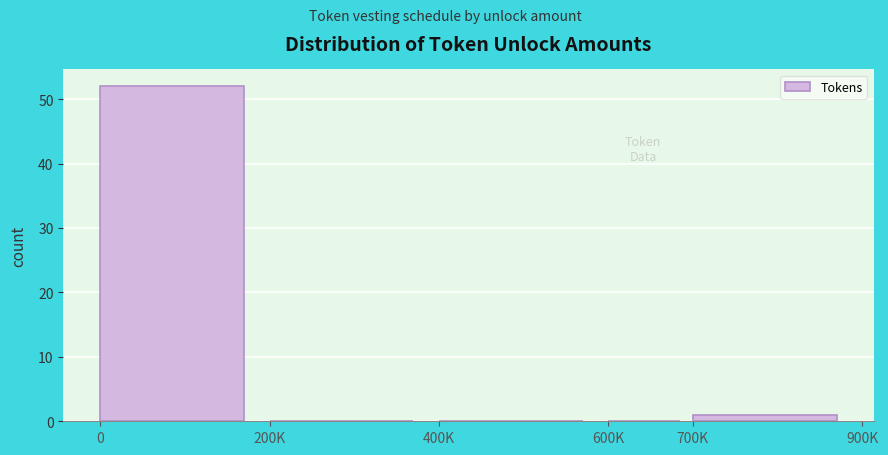

Reading left to right, transcribe all the data shown in this chart.

0=52	200K=0	400K=0	600K=0	700K=1